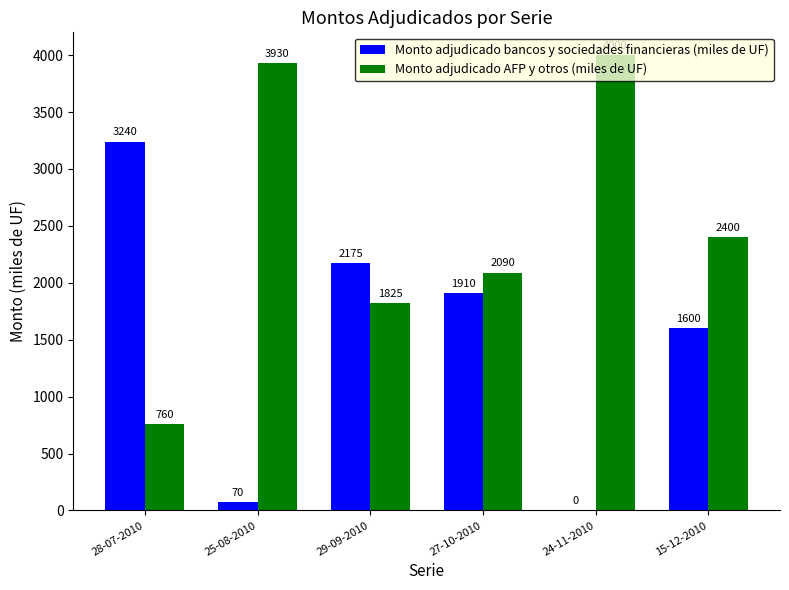

Reading right to left, what are all the values shown in this chart?

Monto adjudicado bancos y sociedades financieras (miles de UF): 1600	0	1910	2175	70	3240
Monto adjudicado AFP y otros (miles de UF): 2400	4000	2090	1825	3930	760